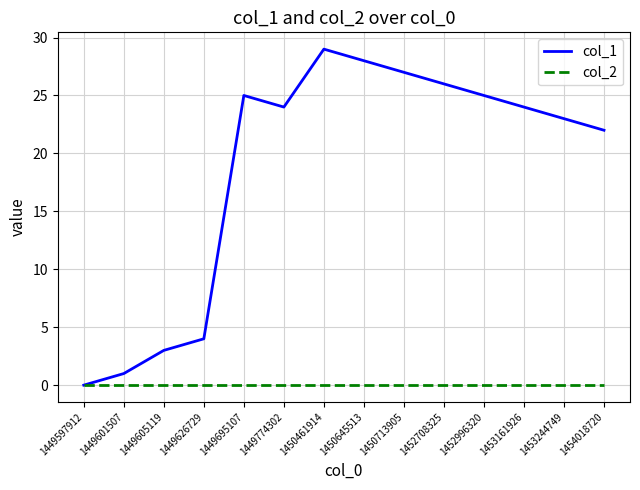

What is the spread (max minus min) of values at 1449605119?

3